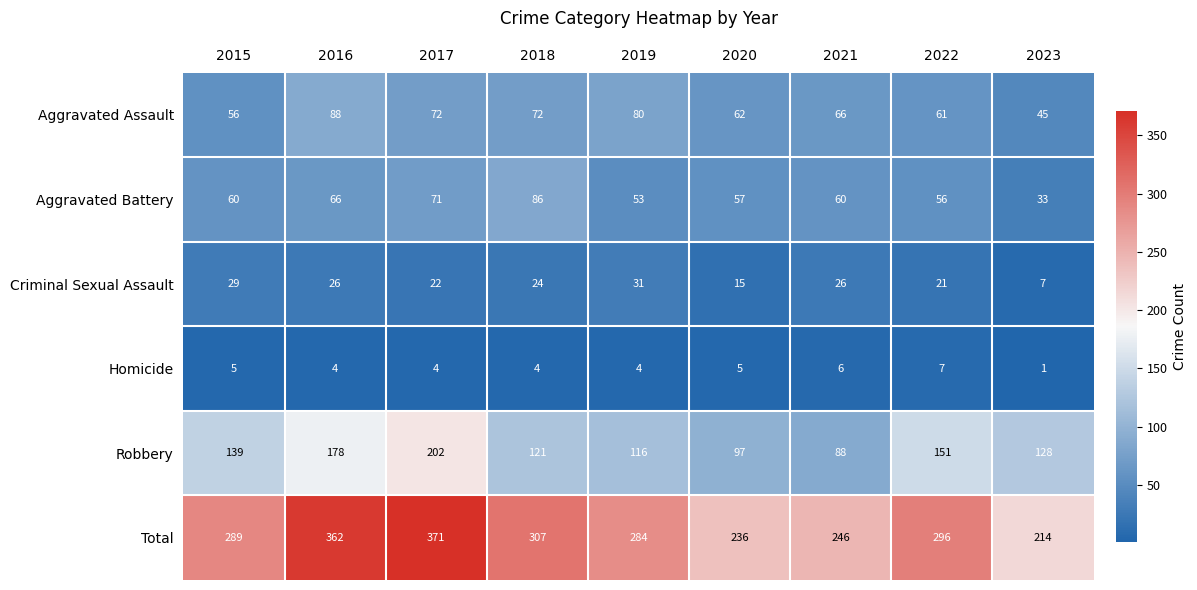

Which series changed the most between 2020 and 2023?

Robbery